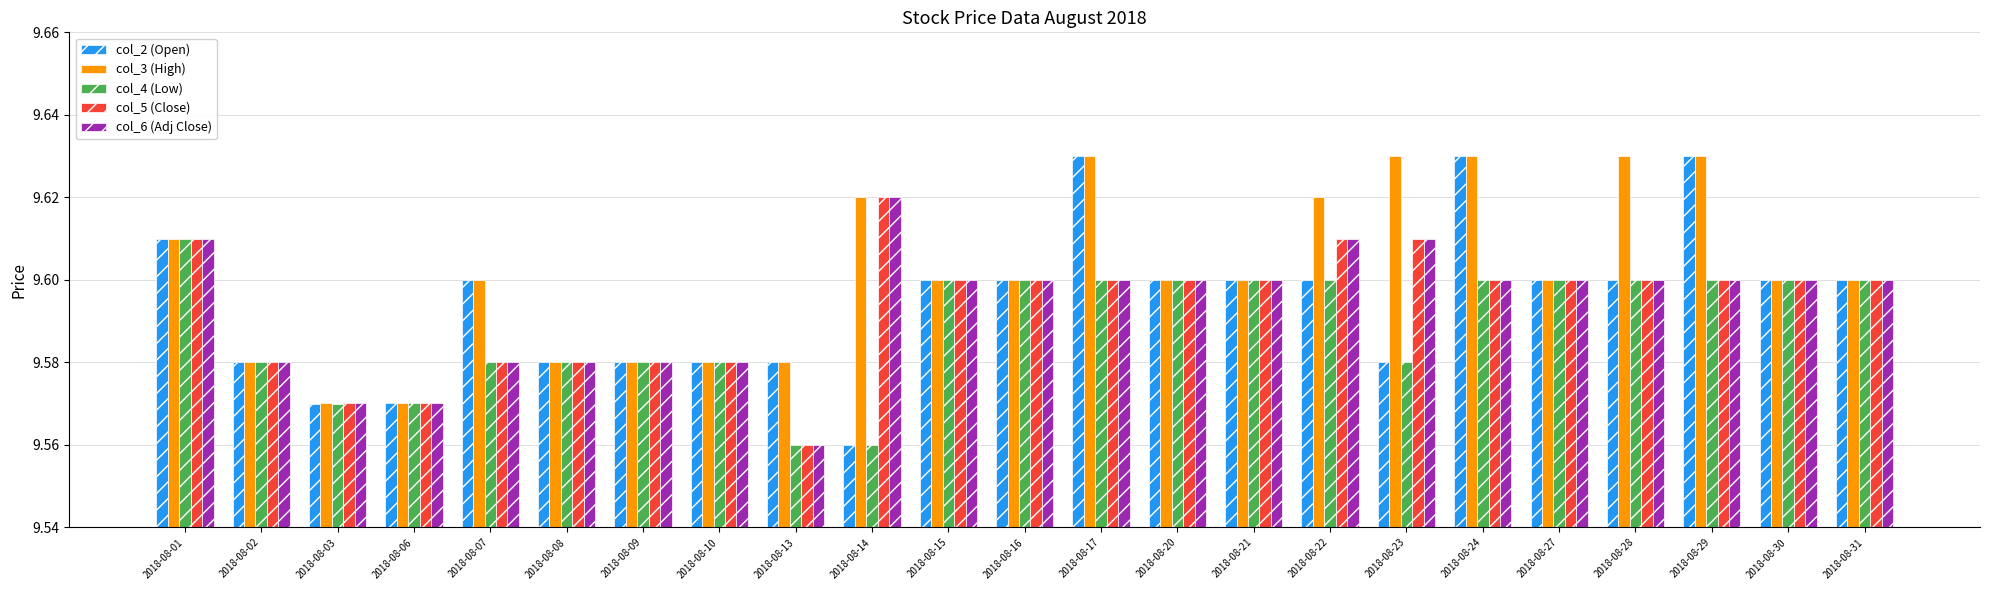

What is the difference between the maximum and second lowest values in the col_2 (Open) series?

0.1